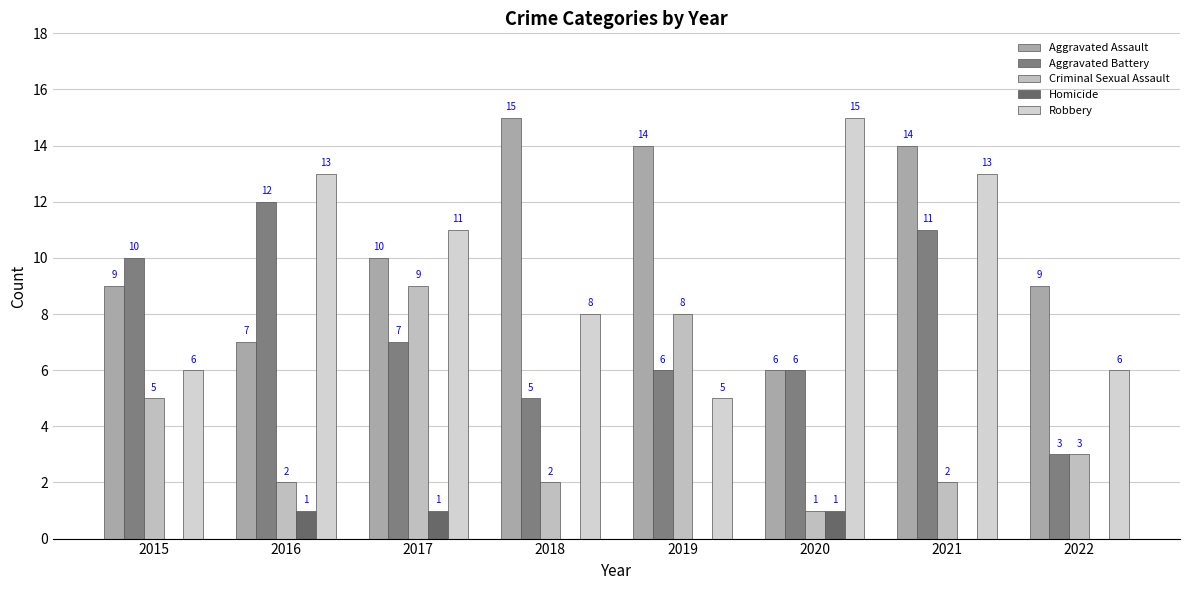

Between 2015 and 2019, which series saw the biggest shift?

Aggravated Assault